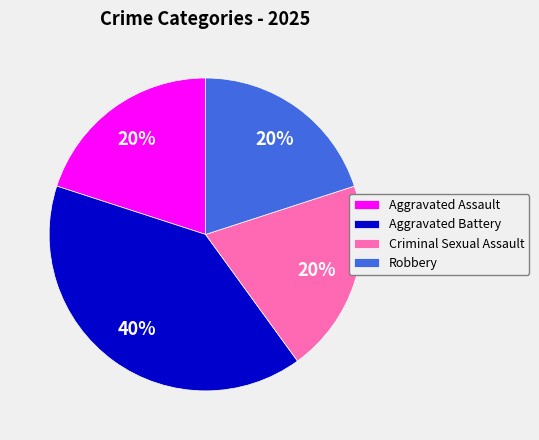

Is the sum of Criminal Sexual Assault and Aggravated Assault greater than half?

No